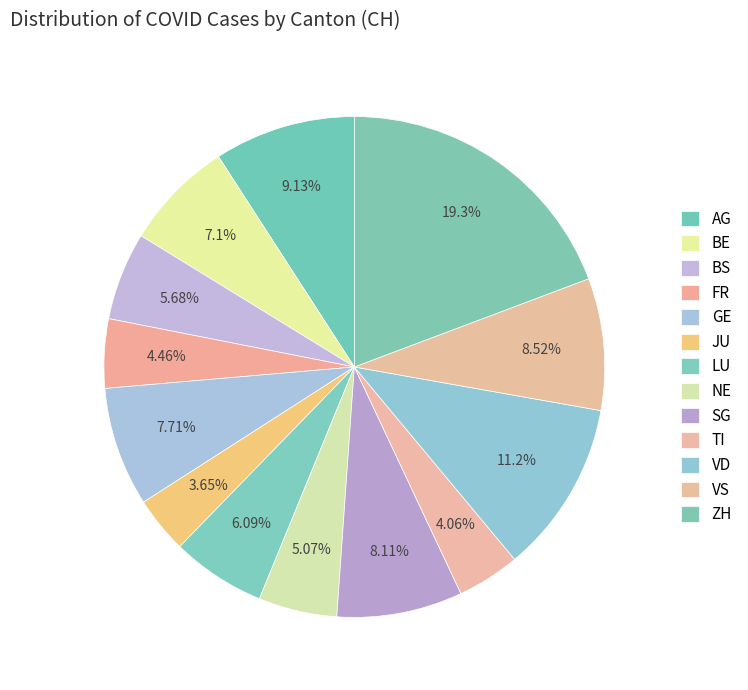

How many slices are in this pie chart?

13